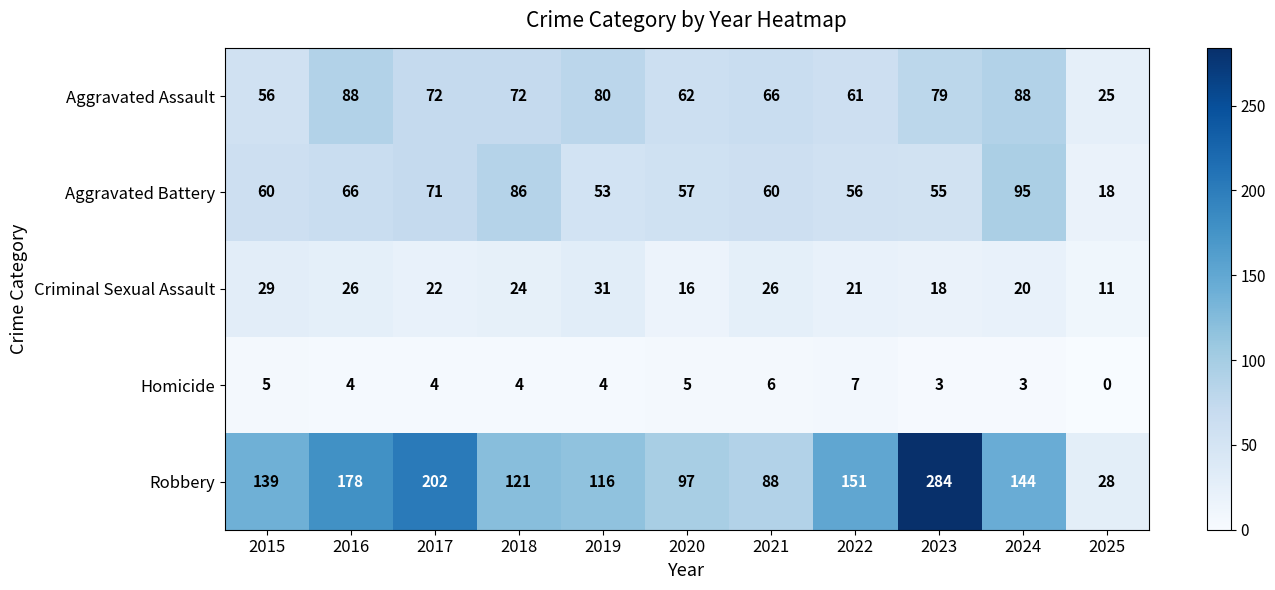

What is the sum of all Aggravated Assault values?

749